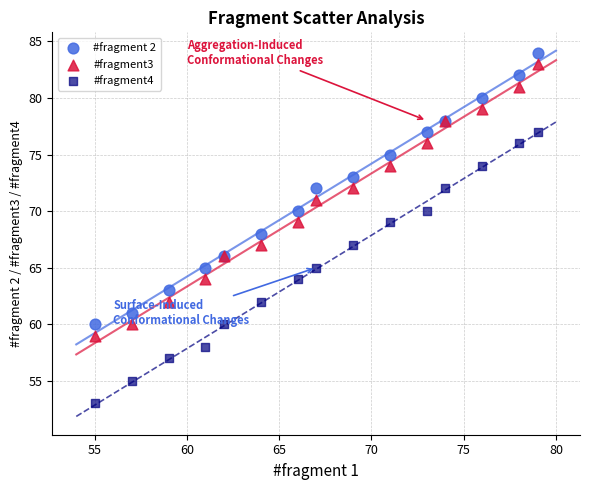

What is the X range (max minus min) for the scatter plot?

24